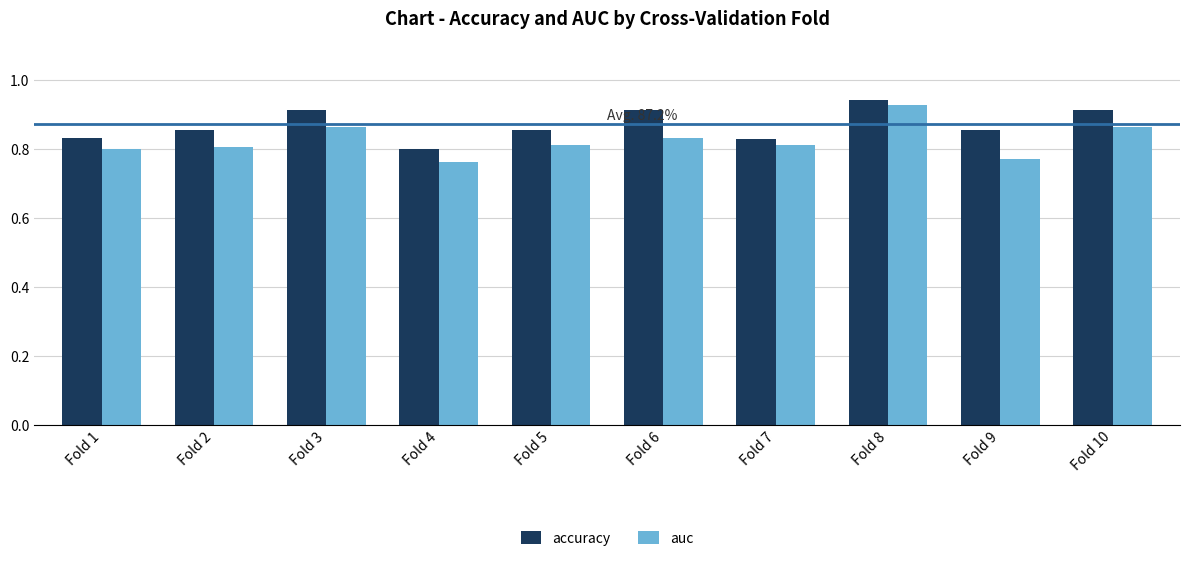

List the series in order of their overall mean, highest first.

accuracy, auc